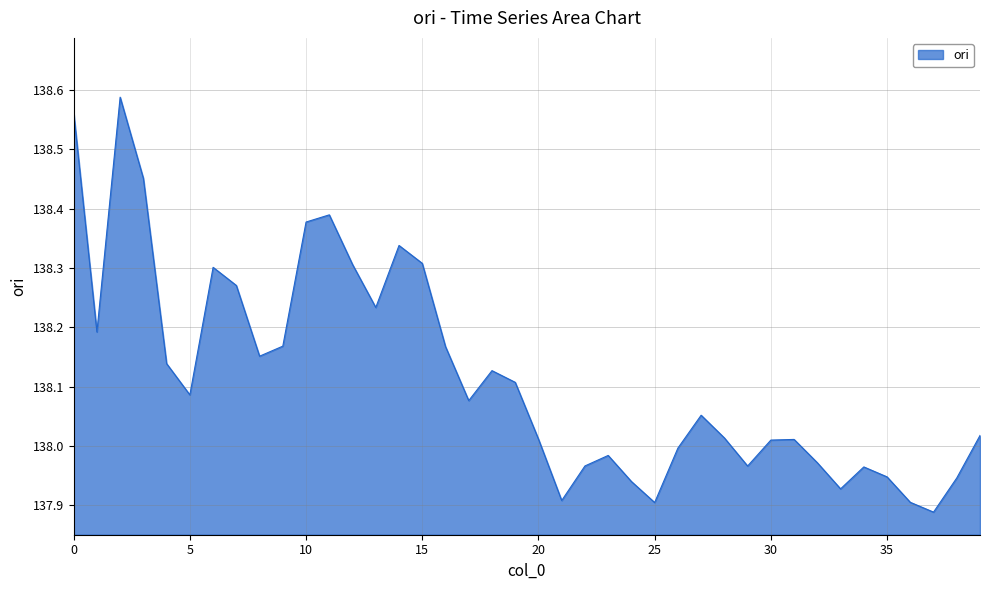

Is this an area chart (filled region under the line)?

Yes